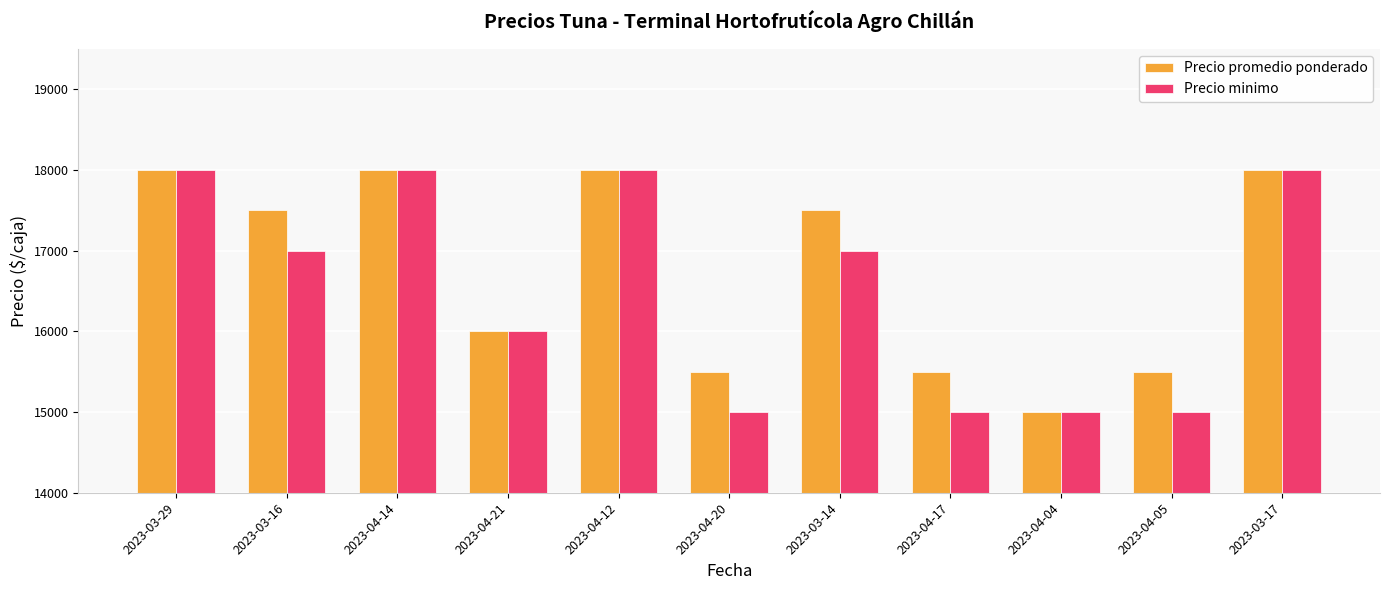

What is the sum of the Precio promedio ponderado values at 2023-03-17 and 2023-04-17?

33500